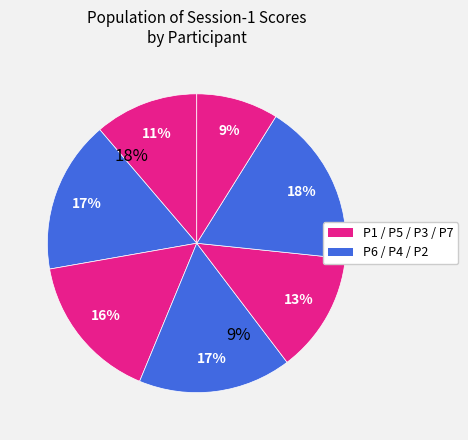

Count the number of slices in the pie.

7